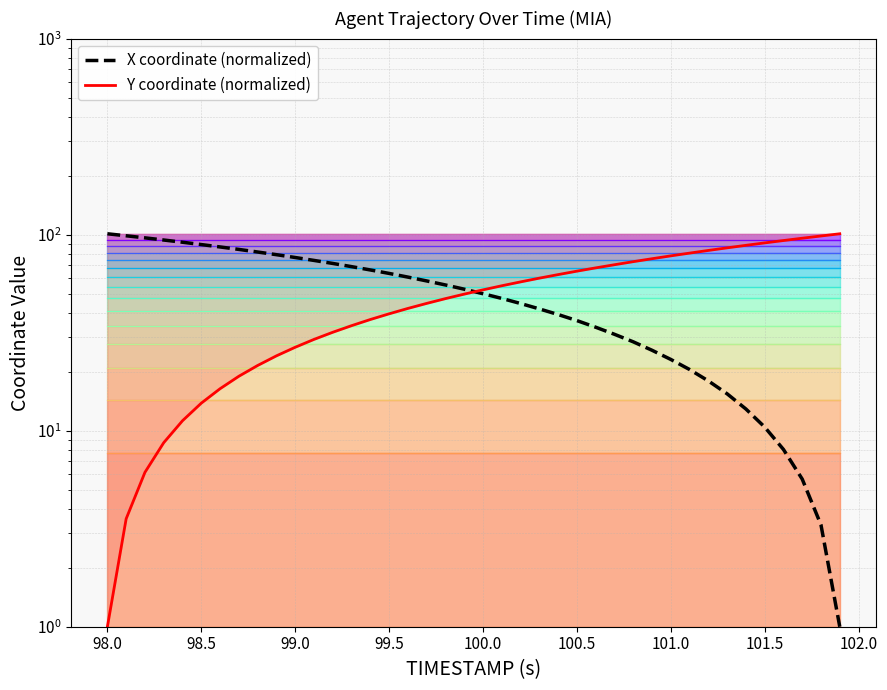

How many categories are shown in the chart?

40